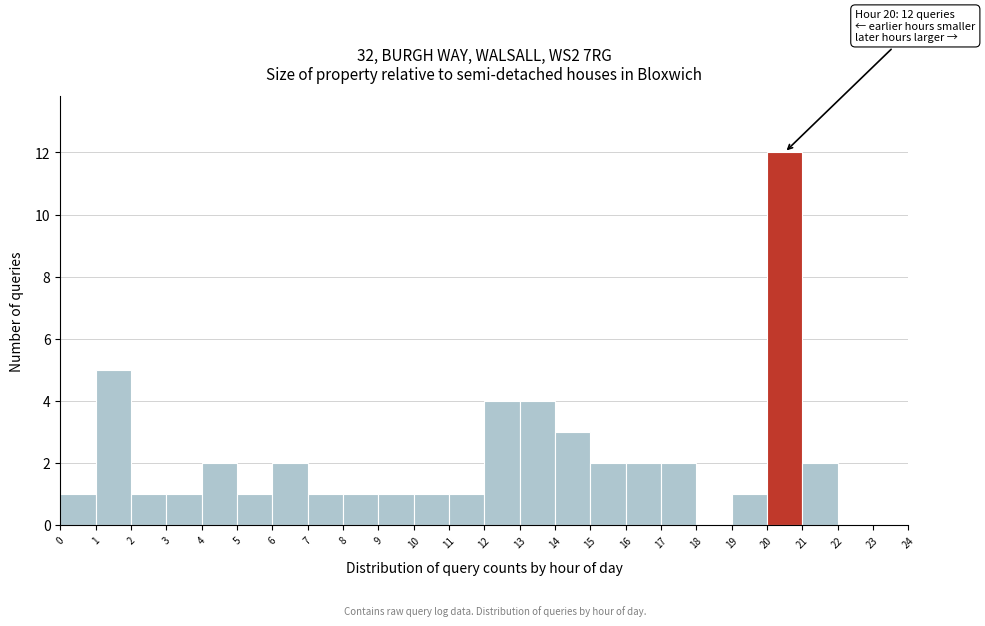

Which range on the x-axis has the tallest bar?

20 to 21